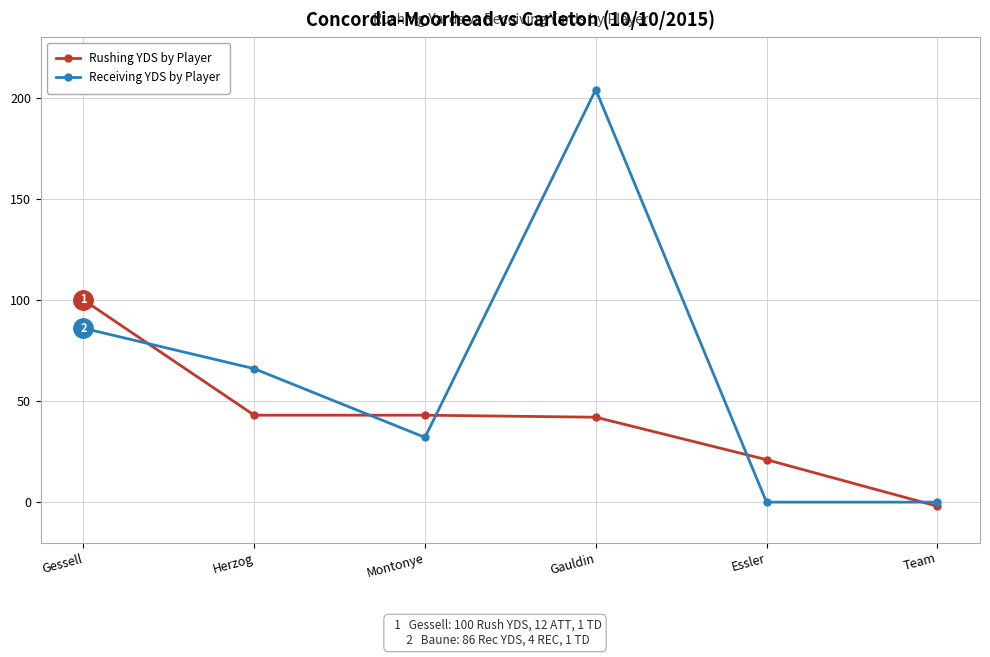

What are all the series names shown in the legend?

Rushing YDS by Player, Receiving YDS by Player